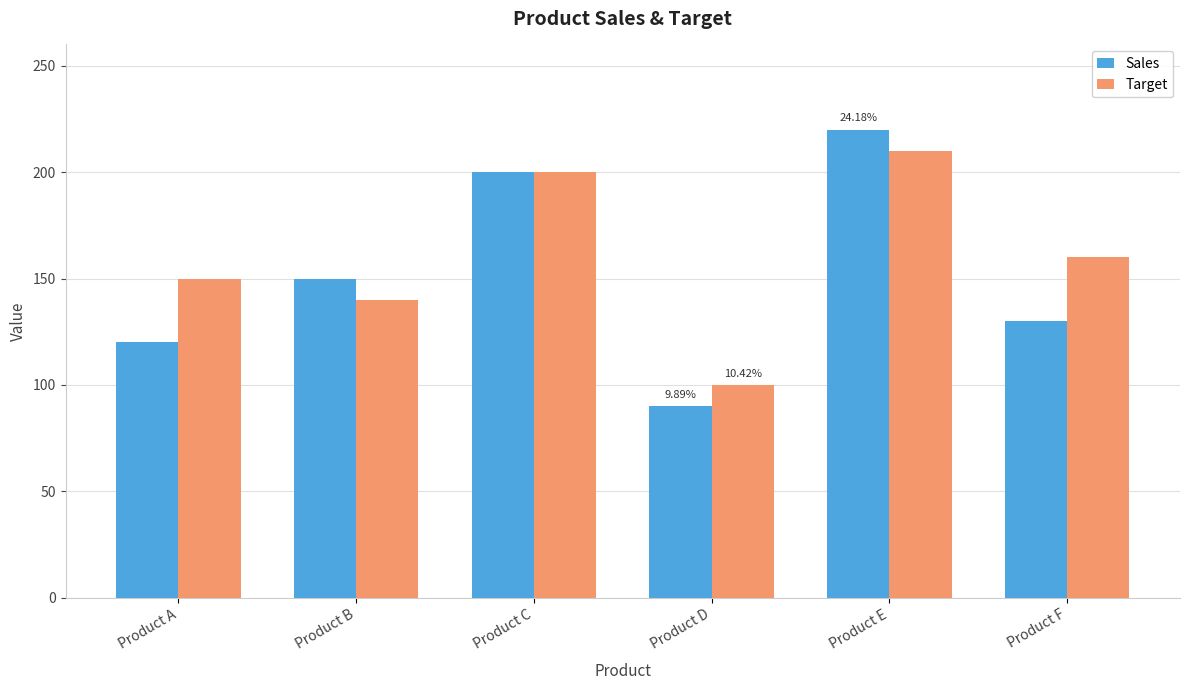

What is the average value of the Sales series?

152